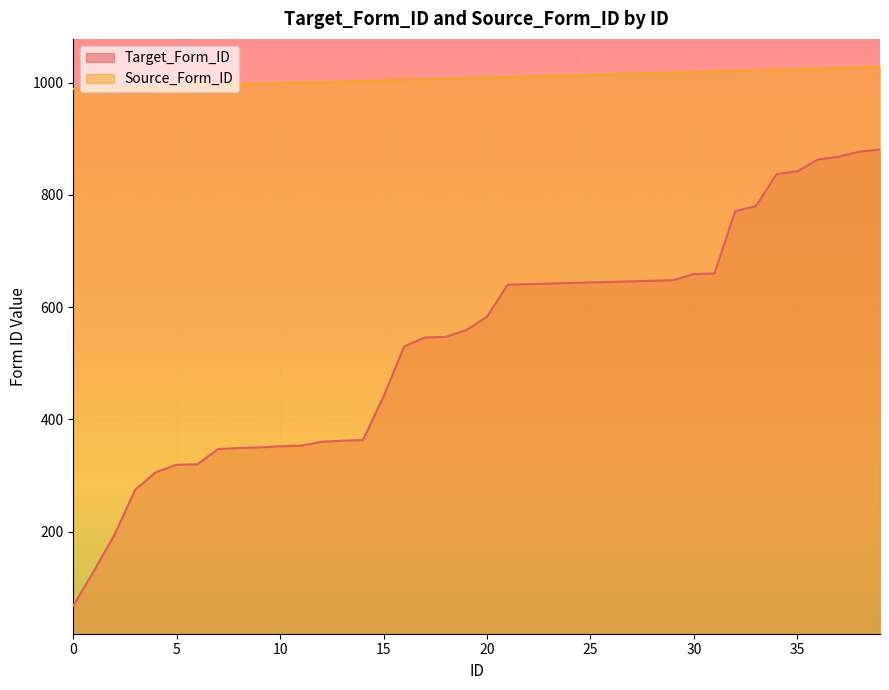

What is the highest value of the Source_Form_ID series?

1028